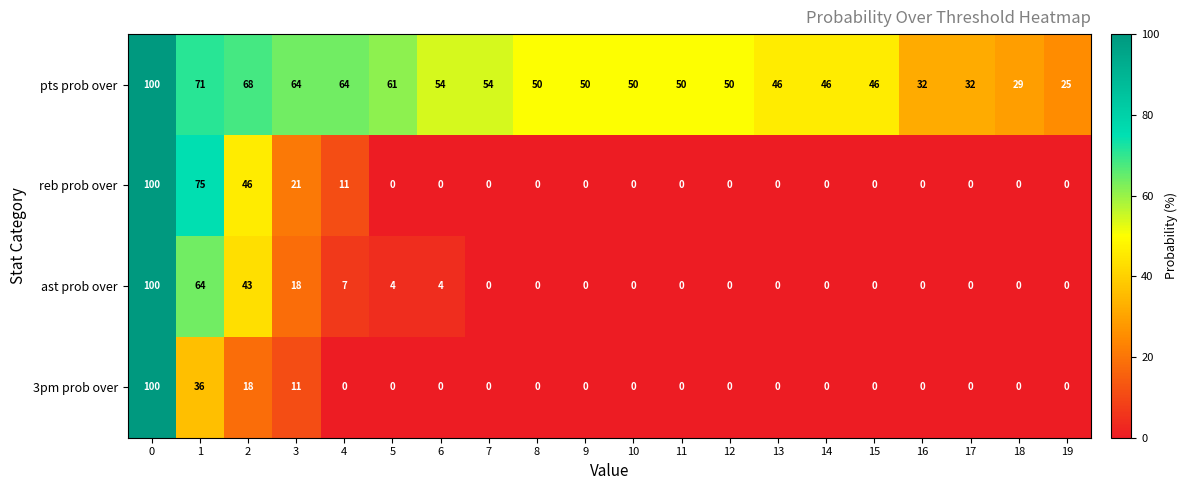

Is it true that pts prob over equals 46 at 15?

True